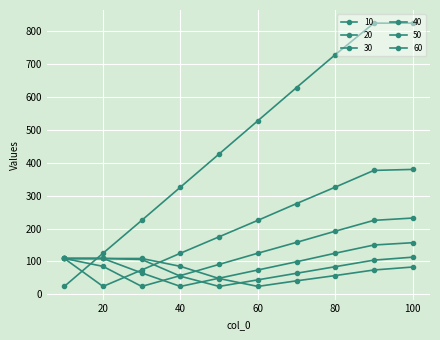

How many times do 50 and 60 cross each other?

1